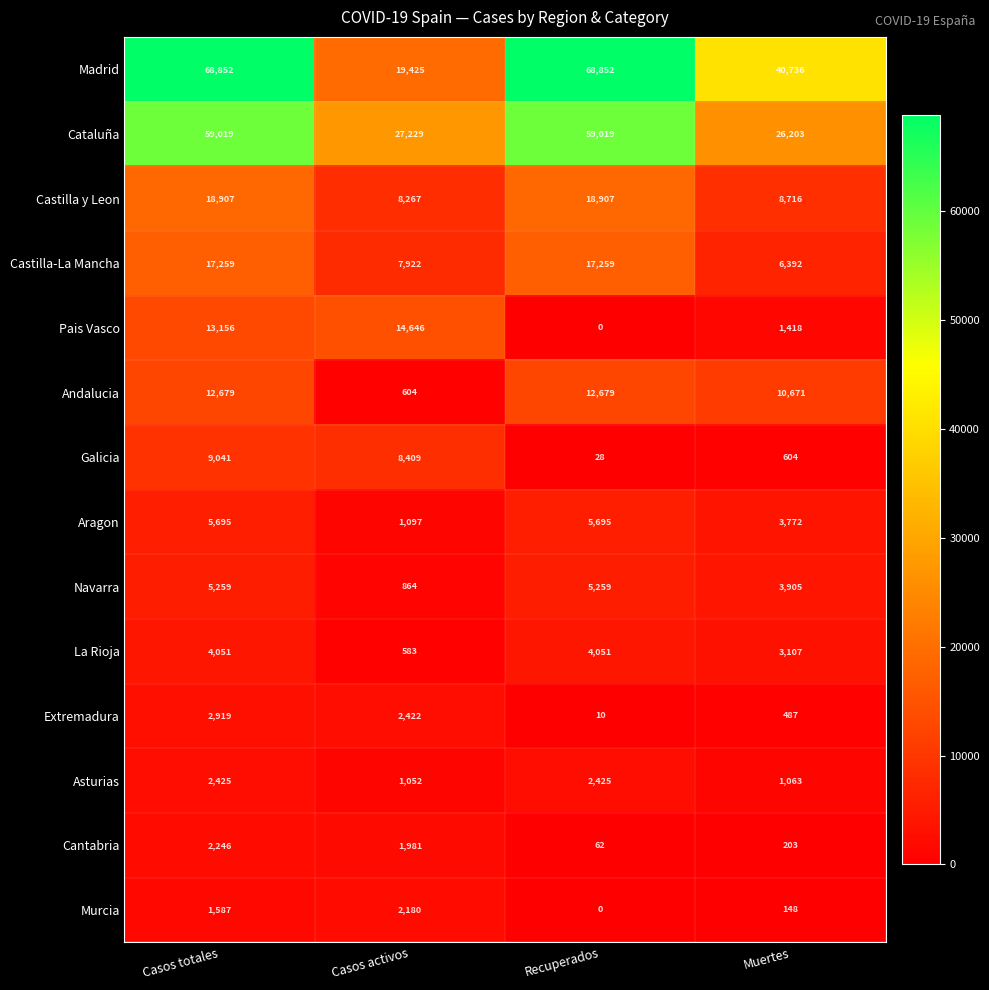

Rank the series at Casos totales from lowest to highest value.

Murcia, Cantabria, Asturias, Extremadura, La Rioja, Navarra, Aragon, Galicia, Andalucia, Pais Vasco, Castilla-La Mancha, Castilla y Leon, Cataluña, Madrid